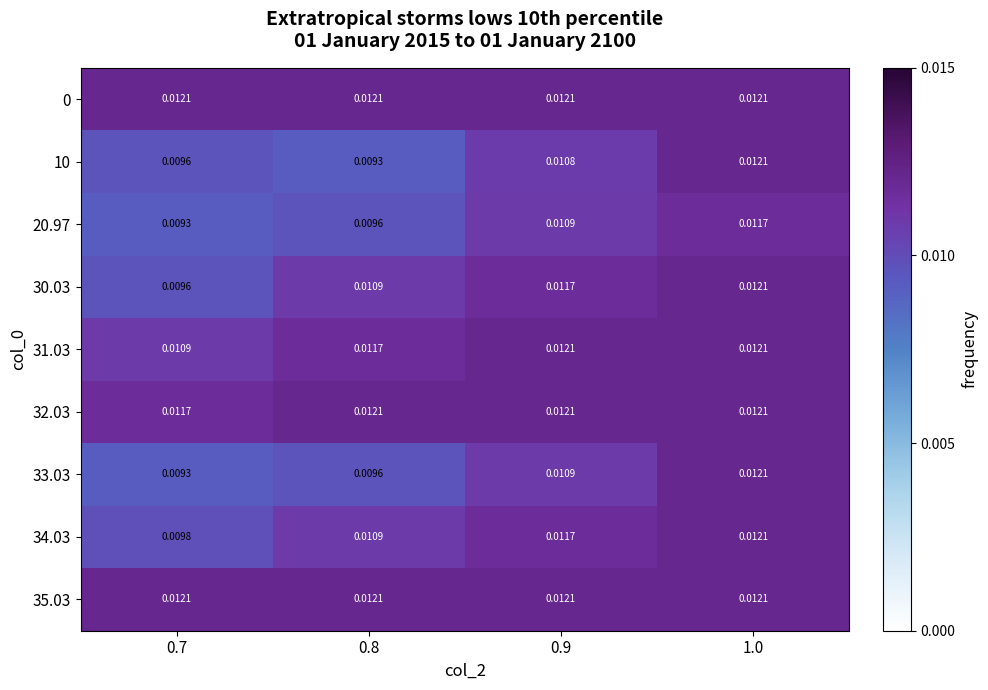

Is the value of 33.03 at 0.8 greater than the value of 0 at 1.0?

No